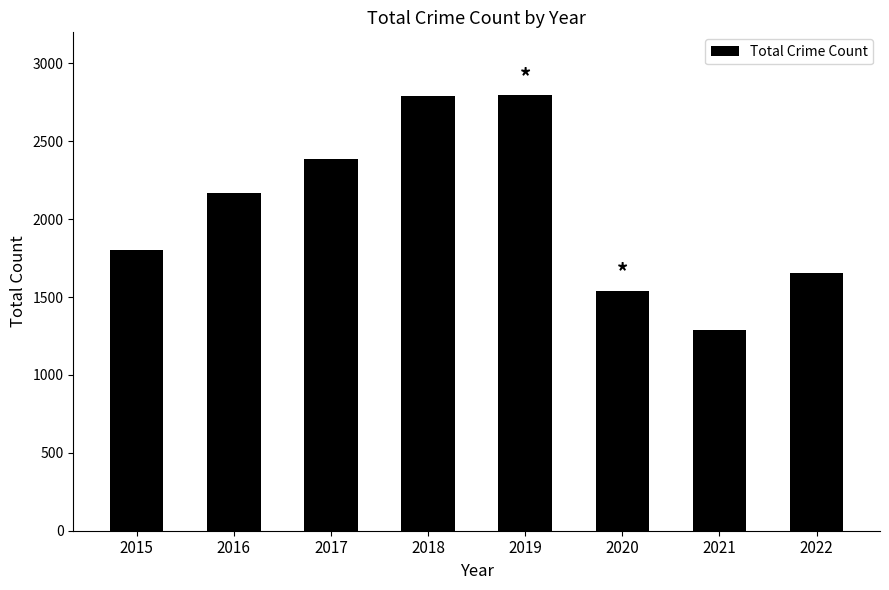

What is the value of the 6th bar from the left?

1540